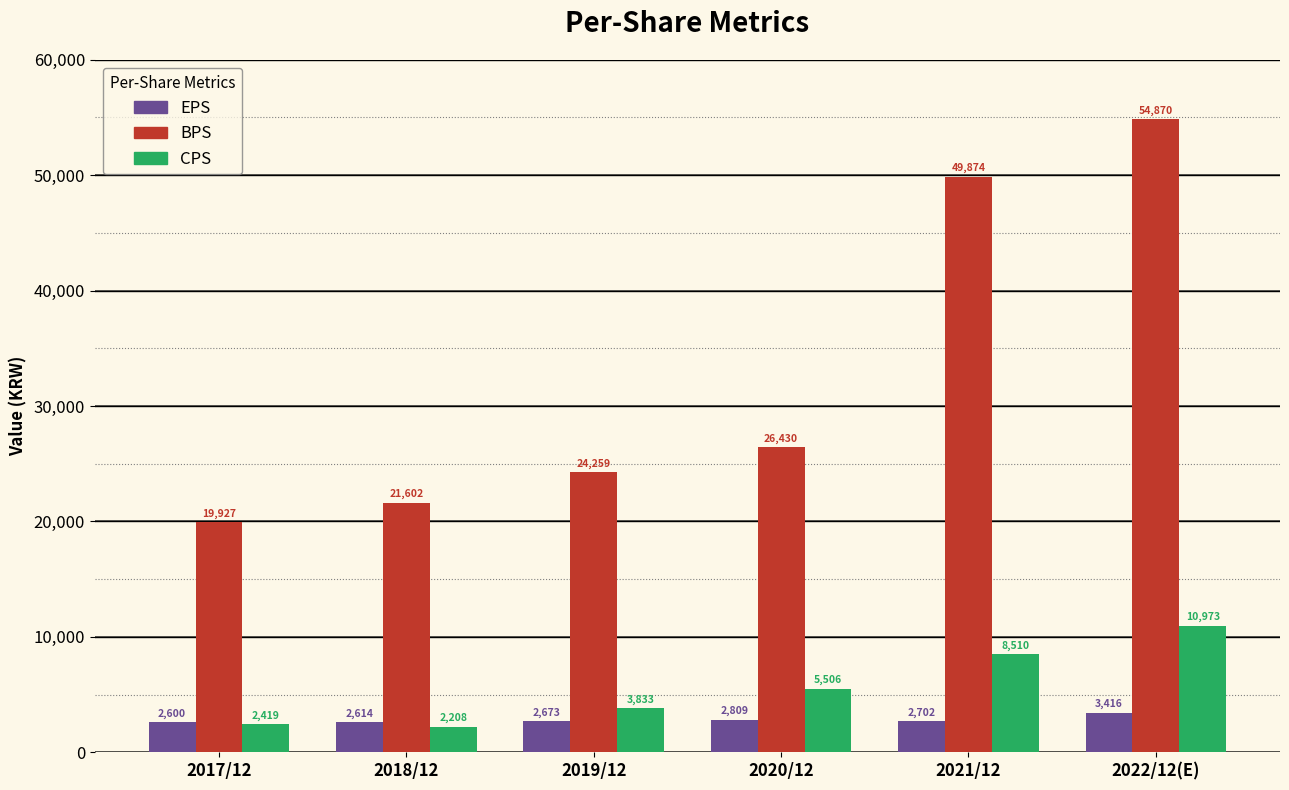

What is the total value across all series at 2017/12?

24946